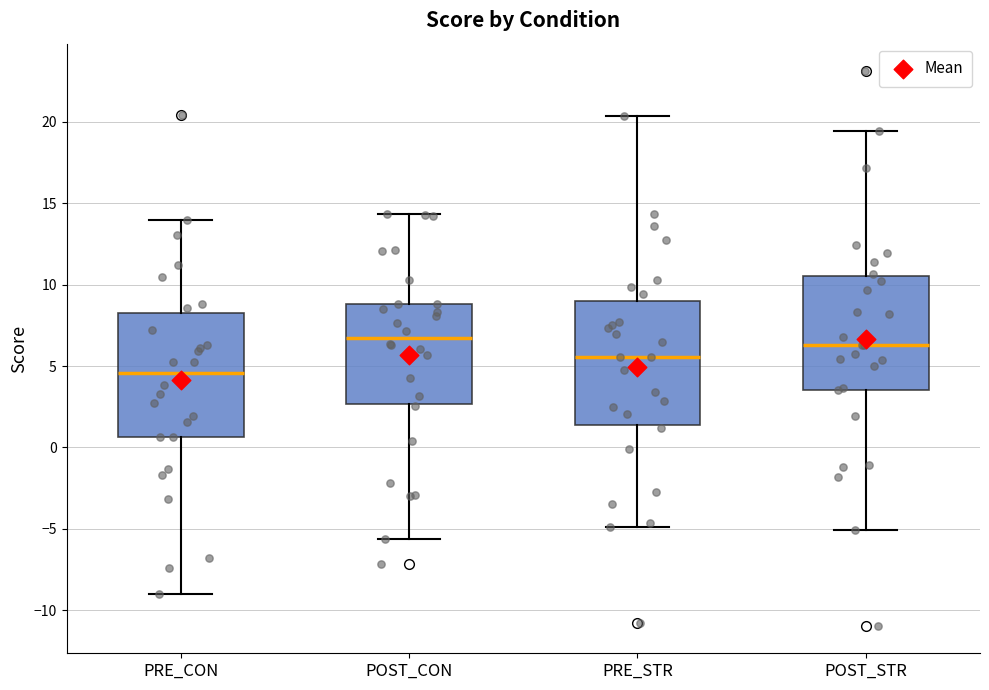

Where is the upper edge of the box for PRE_STR on the y-axis? The values are not printed on the chart, so give them approximately, as read against the axis.

9.0